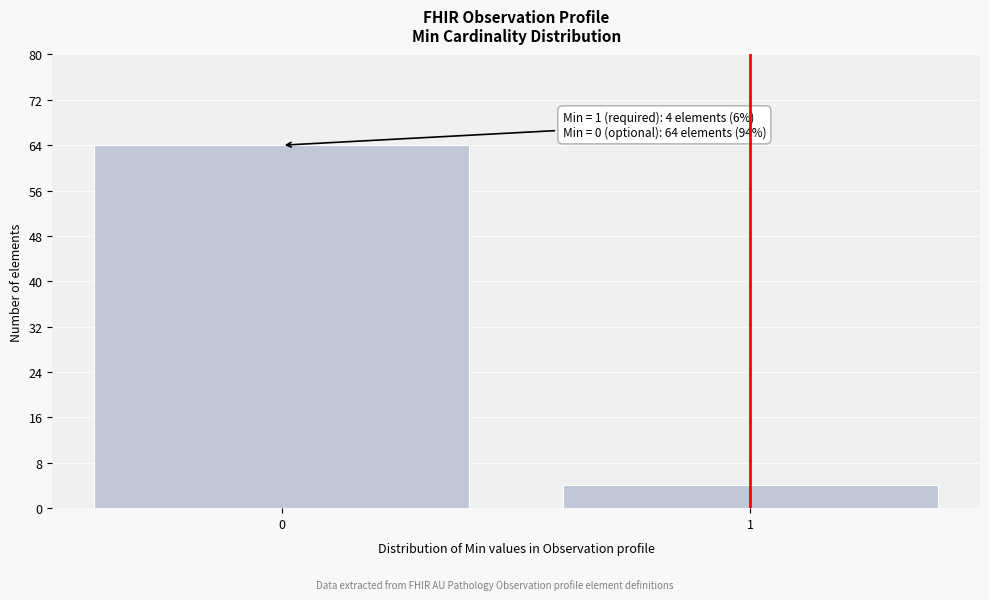

Reading left to right, transcribe all the data shown in this chart.

0=64	1=4